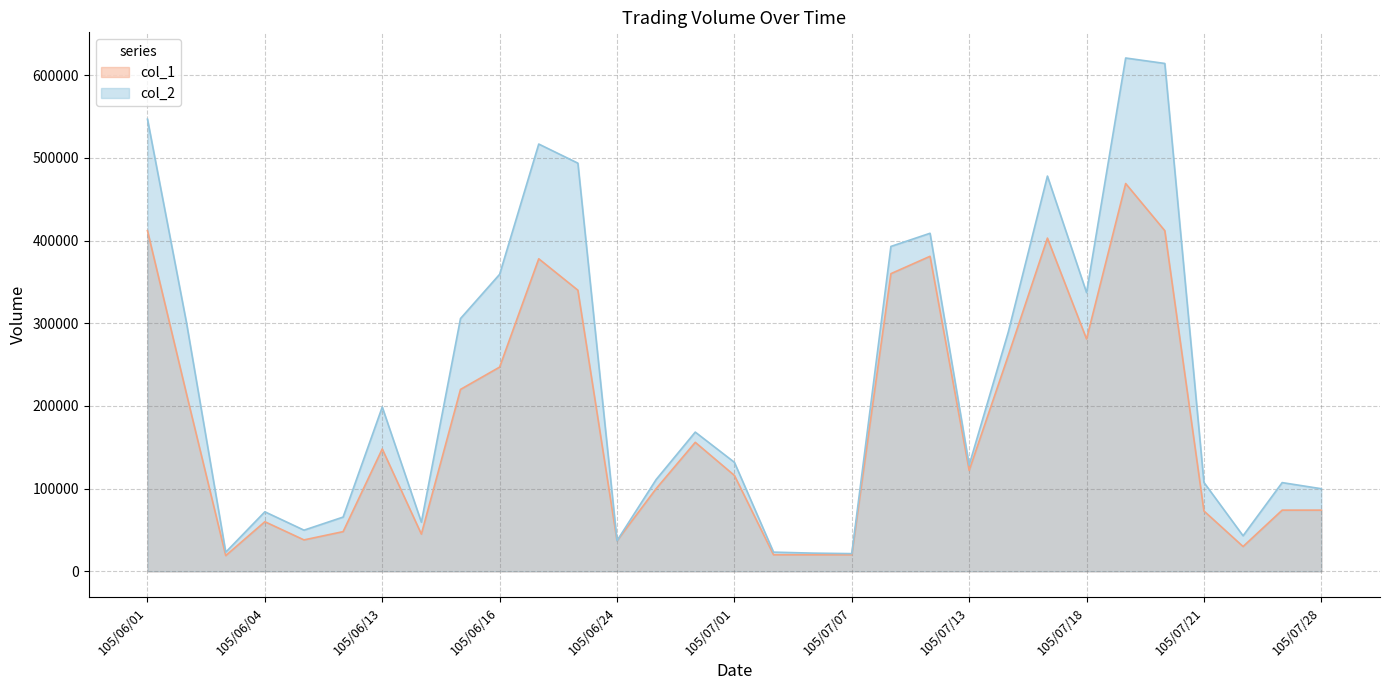

What is the value of the col_1 point at the 28th from the left?

73000